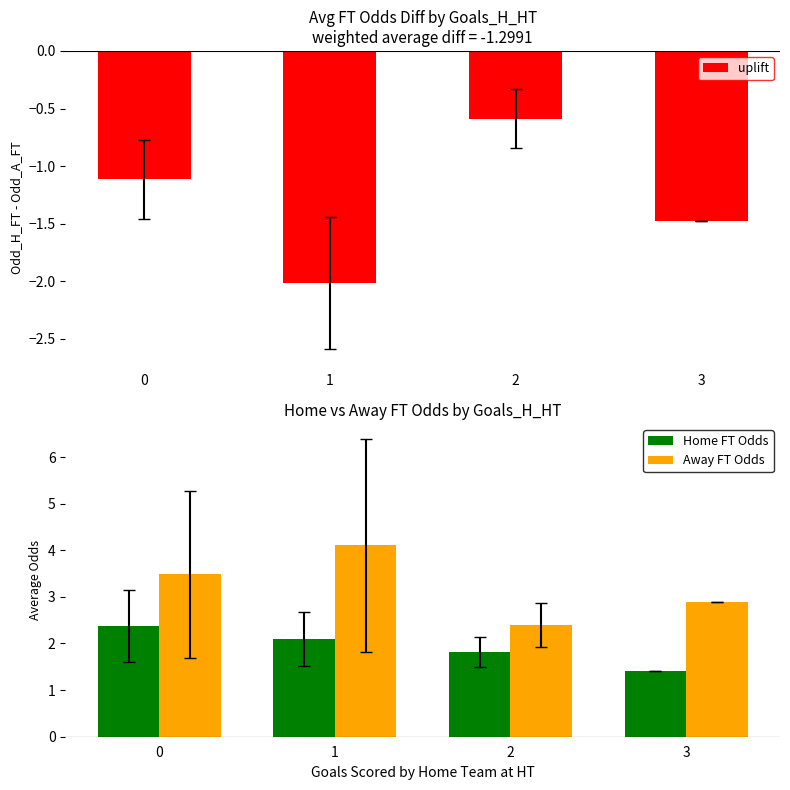

True or false: Away FT Odds has a value of 4.3 at 3.

False